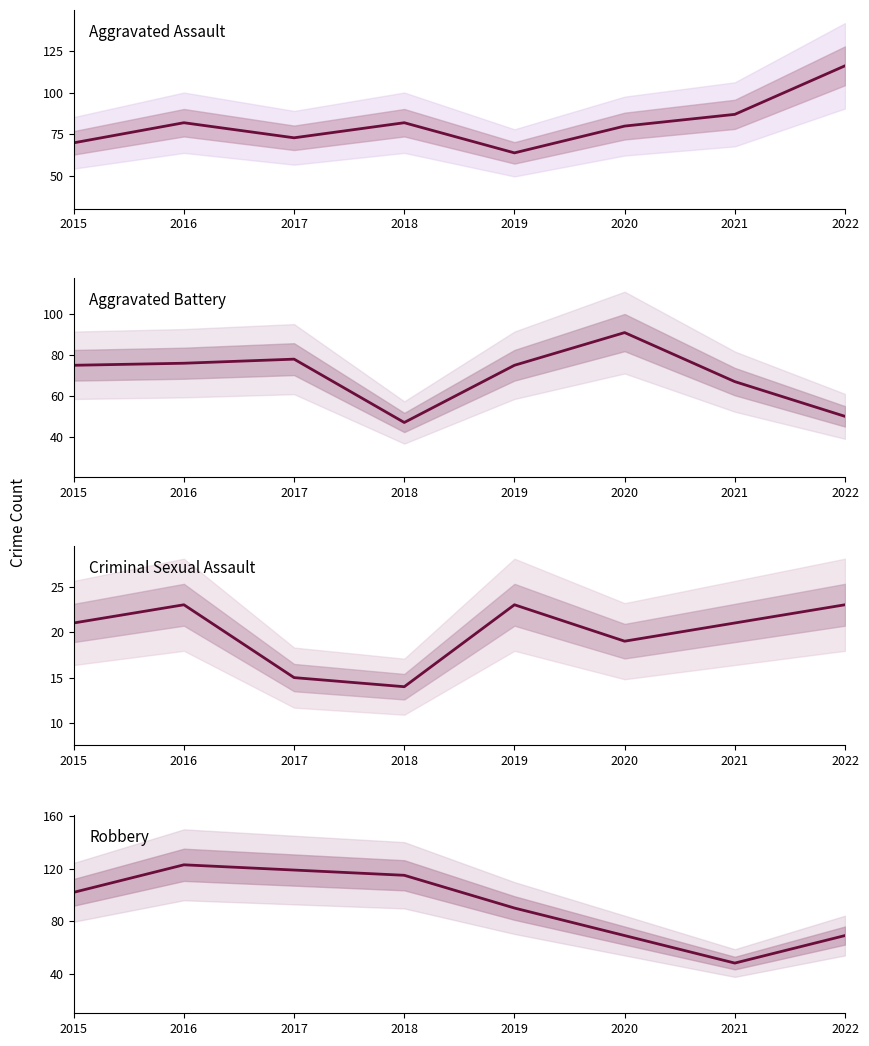

How many values in the Robbery series are below 102?

4